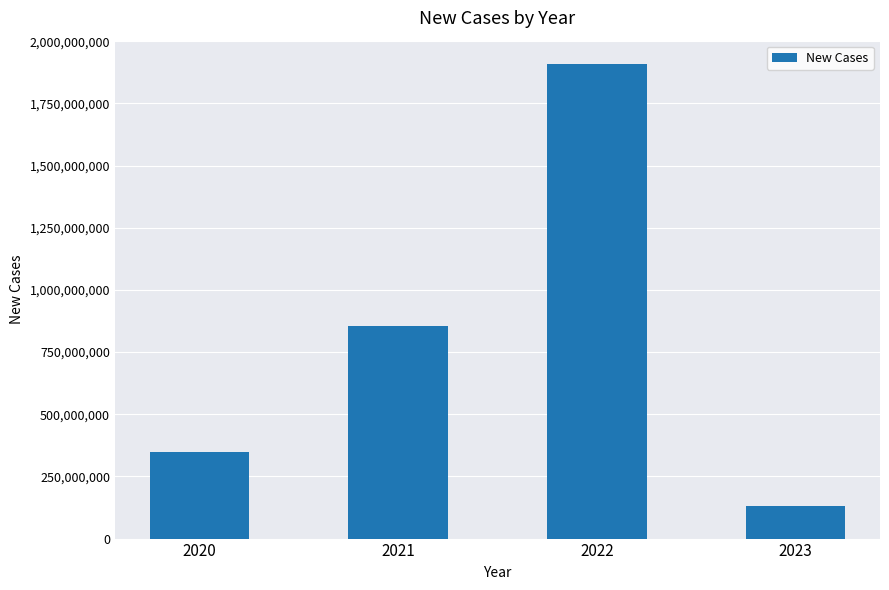

Rank the categories by value from highest to lowest.

2022, 2021, 2020, 2023